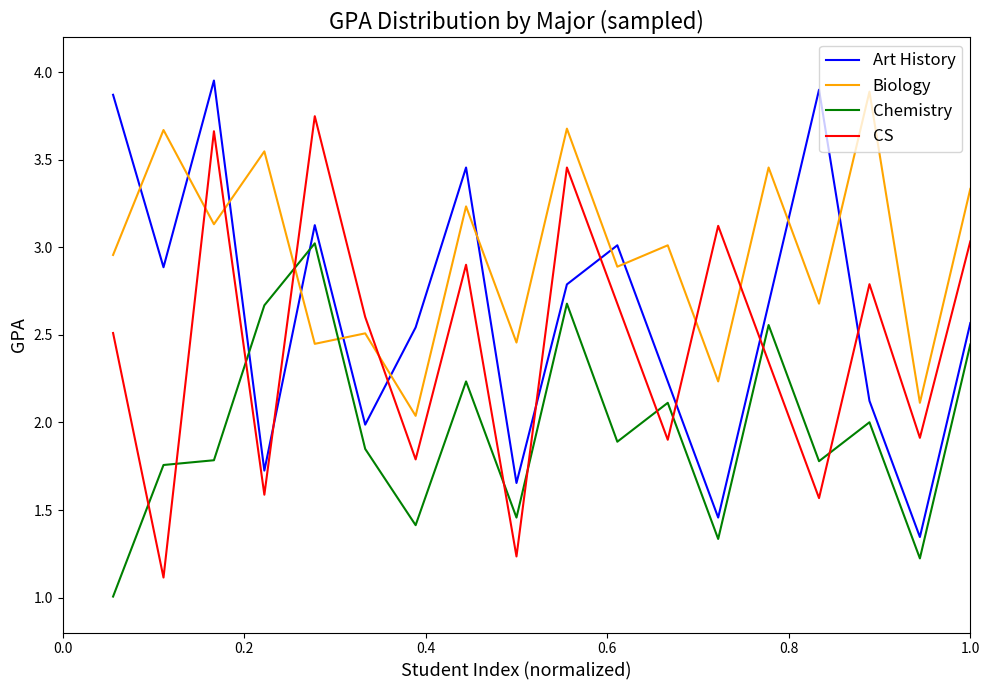

List the series in order of their overall mean, highest first.

Biology, Art History, CS, Chemistry